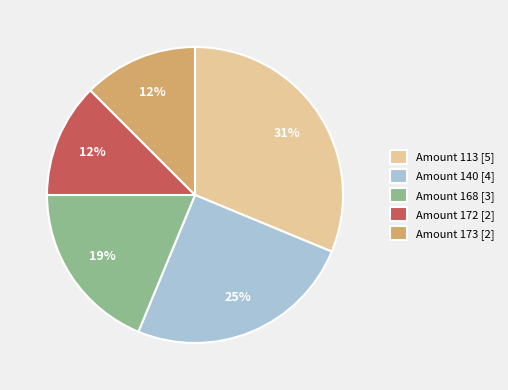

Which has a higher value, Amount 168 [3] or Amount 113 [5]?

Amount 113 [5]